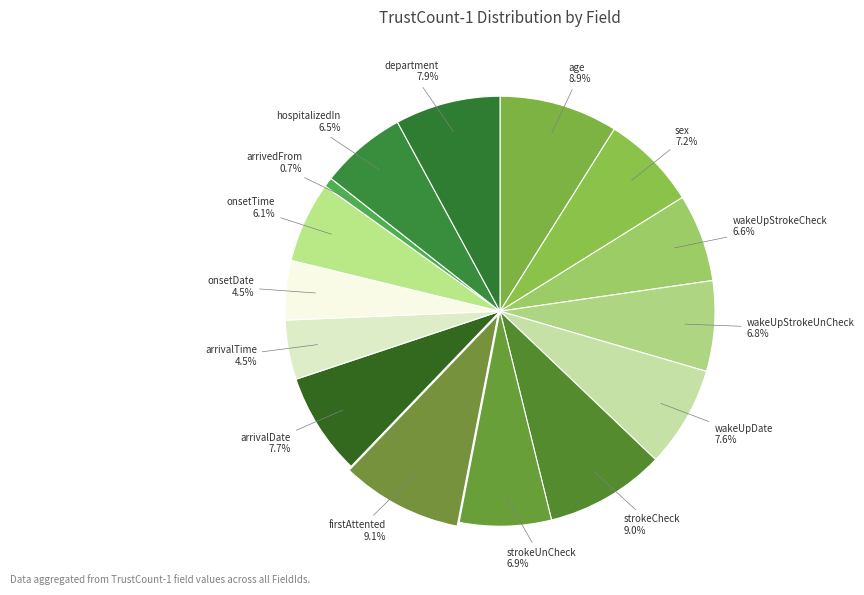

Count the number of slices in the pie.

15